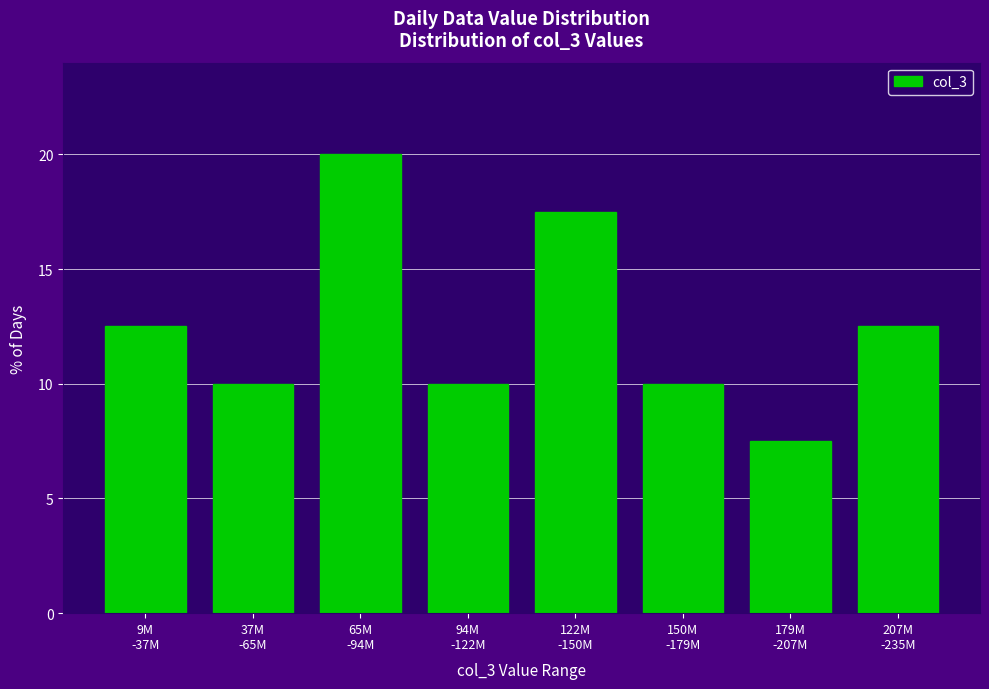

Reading right to left, extract all data points from this chart.

12.5	7.5	10.0	17.5	10.0	20.0	10.0	12.5